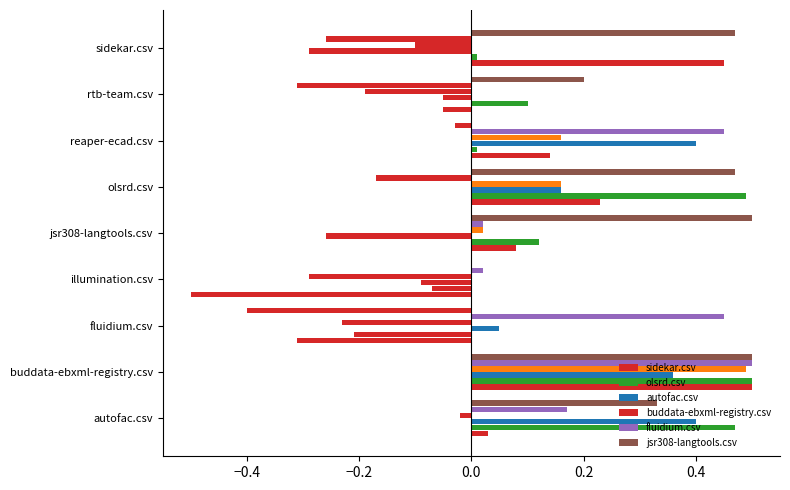

How many values in buddata-ebxml-registry.csv are above zero?

4